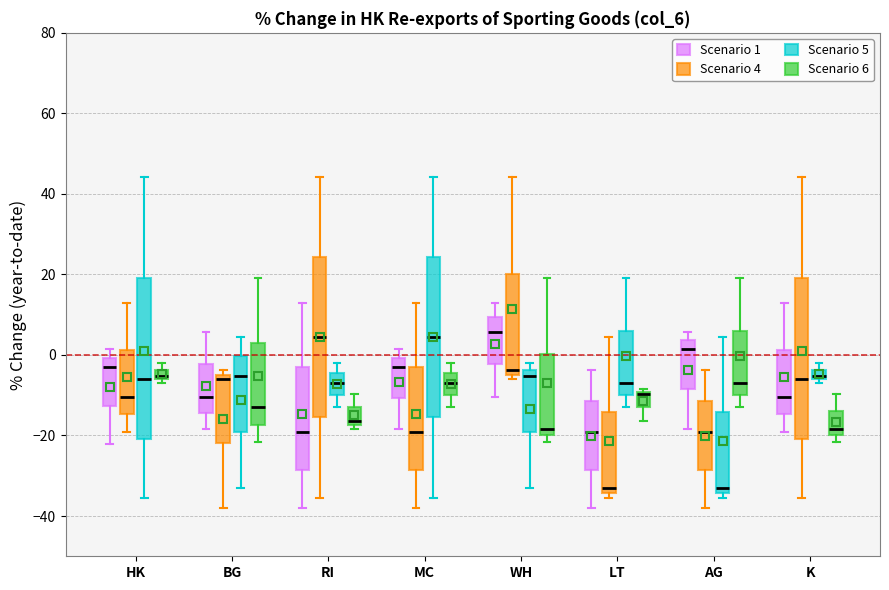

Where does the median line of the box for HK (Scenario 1) sit on the y-axis? The values are not printed on the chart, so give them approximately, as read against the axis.

-4